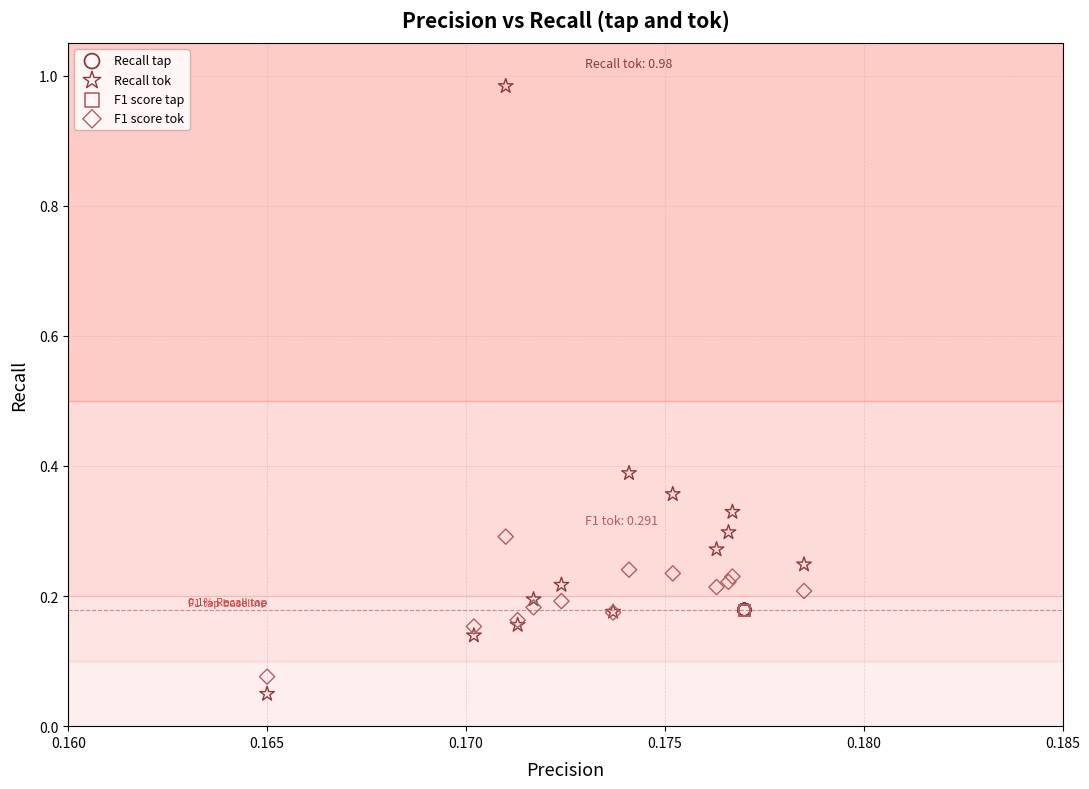

Which series reaches the maximum Y coordinate?

Recall tok